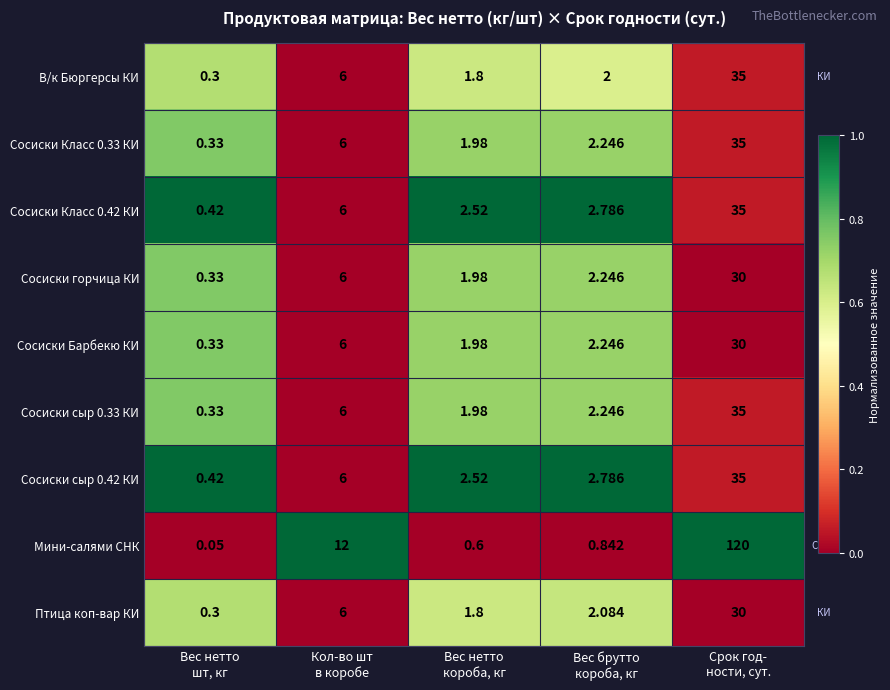

Which series has the largest range (max minus min)?

Мини-салями СНК